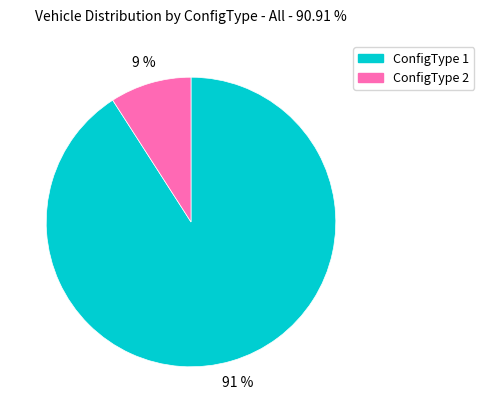

Combined, do ConfigType 2 and ConfigType 1 account for over 50%?

Yes